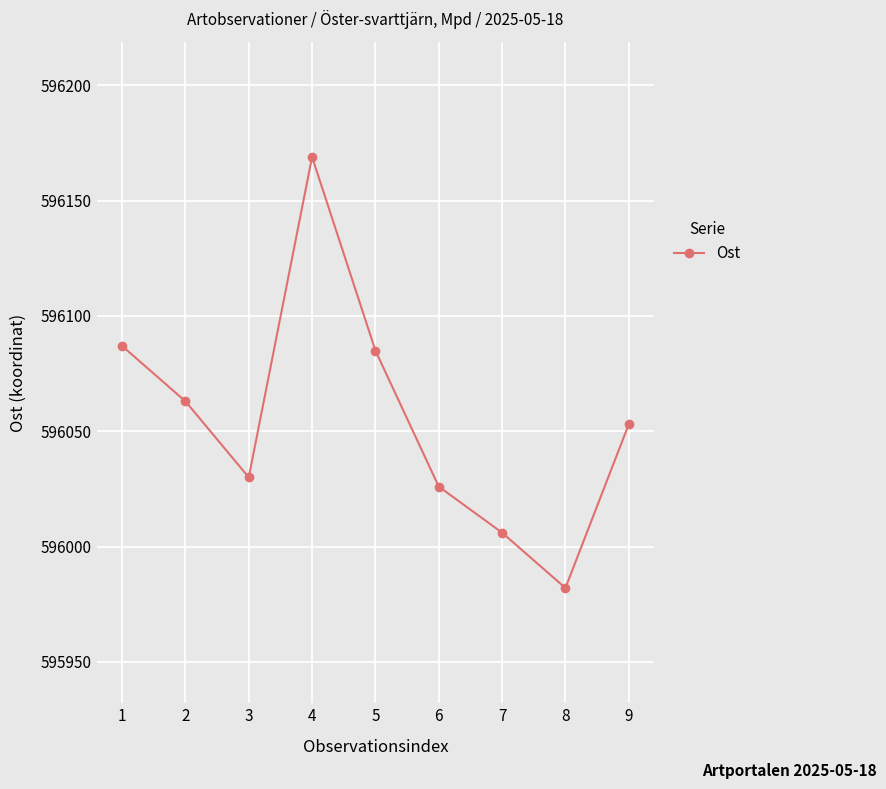

How many values are below 596053?

4